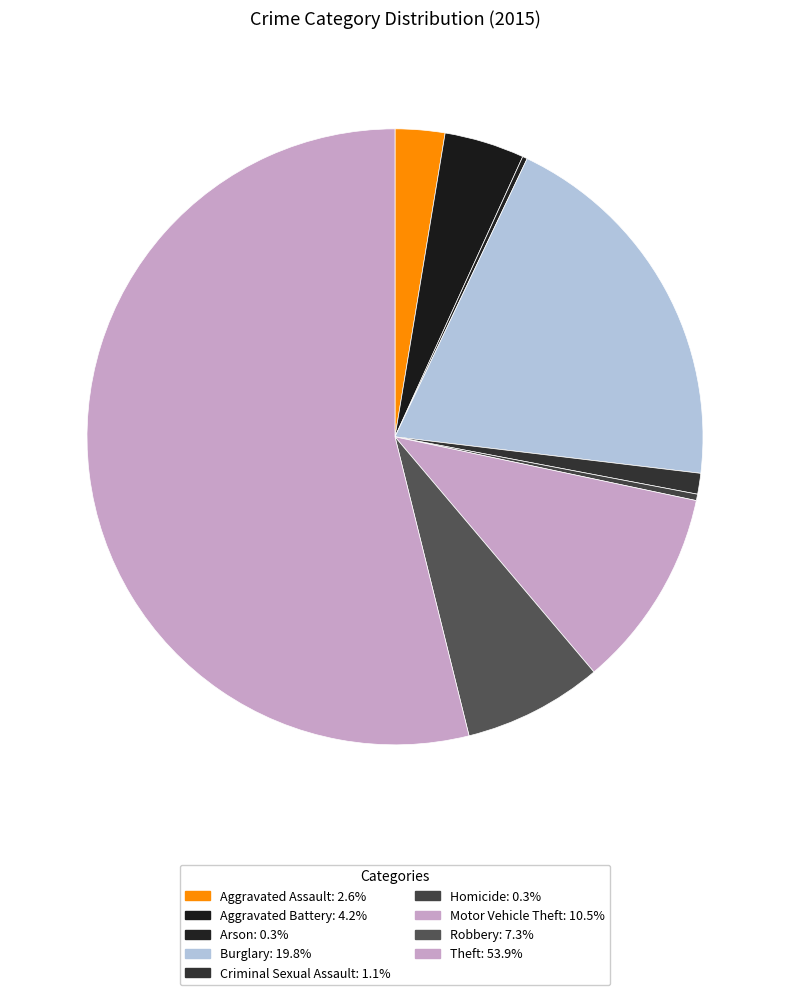

Do Homicide and Criminal Sexual Assault together represent more than half of the pie?

No